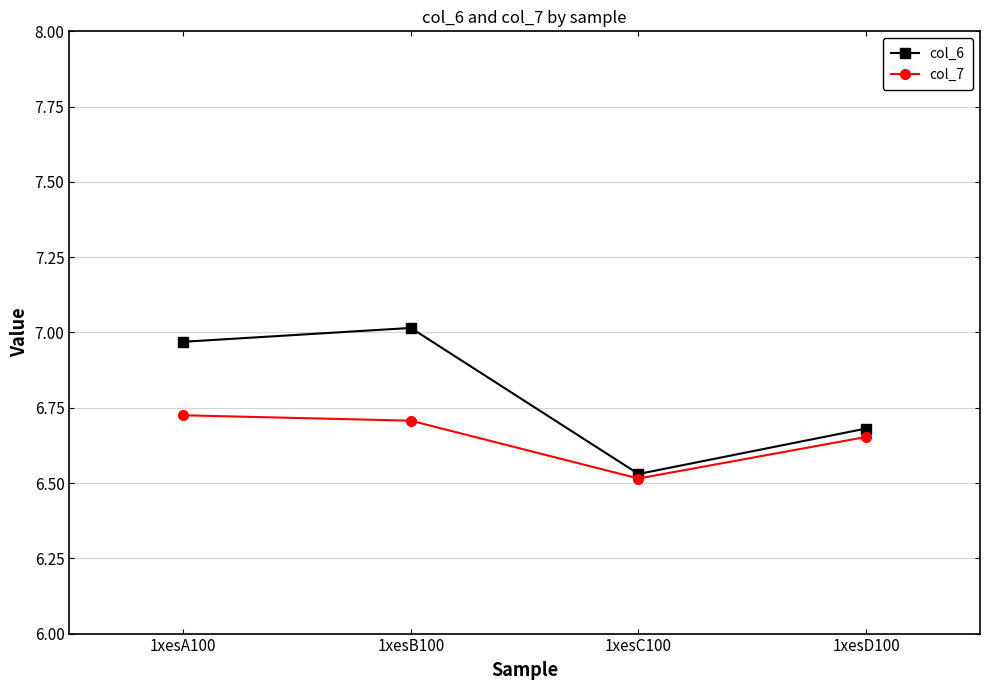

Is it true that col_6 equals 11.1 at 1xesC100?

False